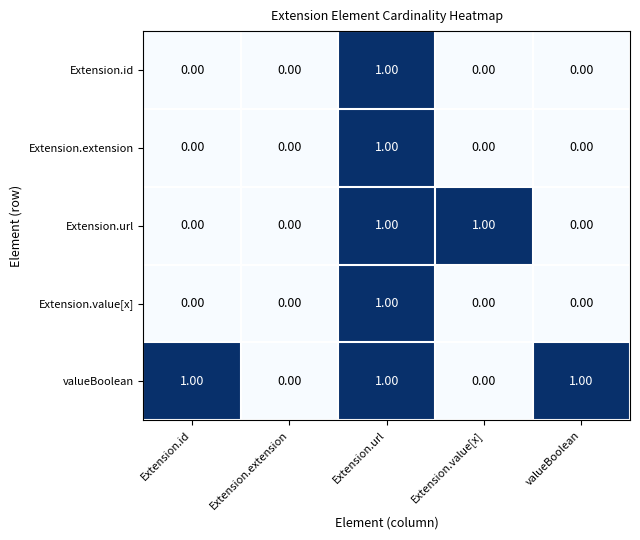

Which series changed the most between Extension.extension and valueBoolean?

valueBoolean